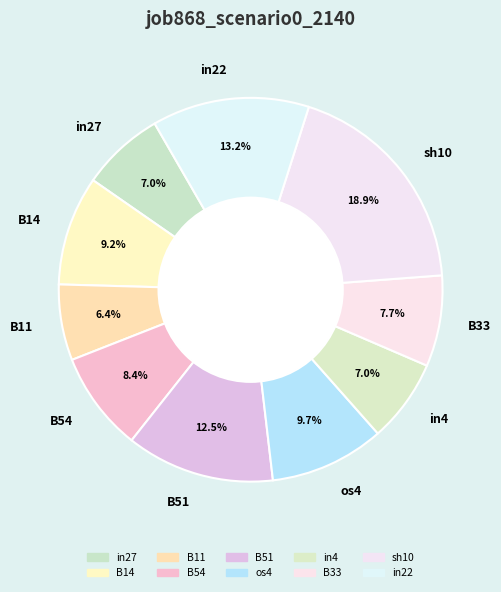

Do os4 and B51 together represent more than half of the pie?

No